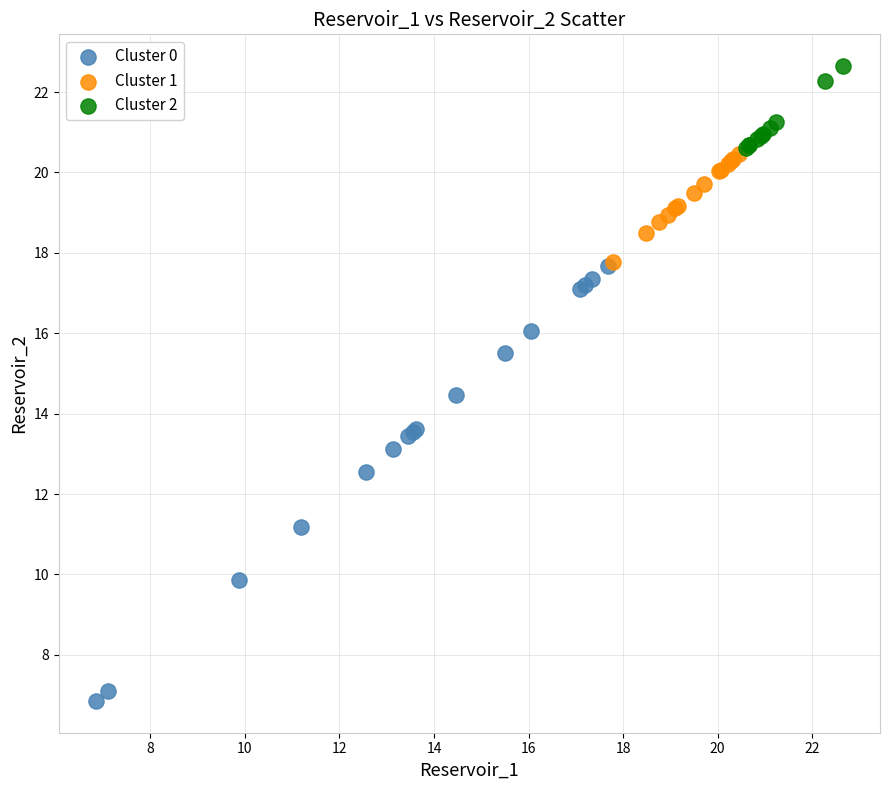

Which series reaches the maximum Y coordinate?

Cluster 2